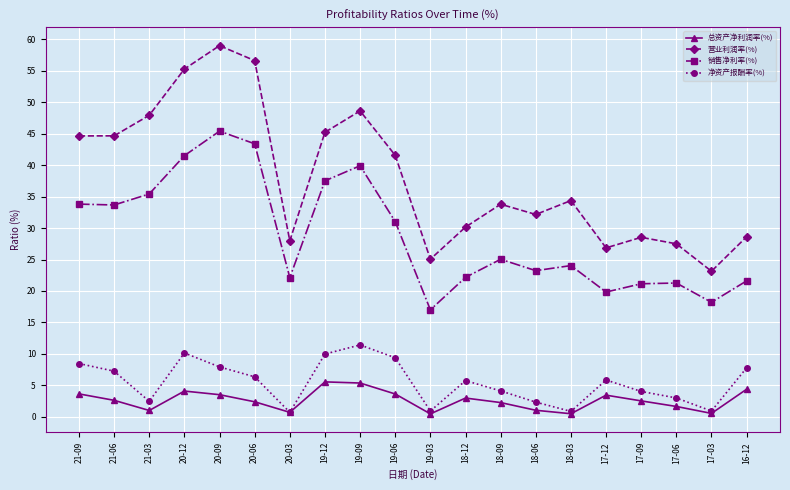

Is this an area chart (filled region under the line)?

No